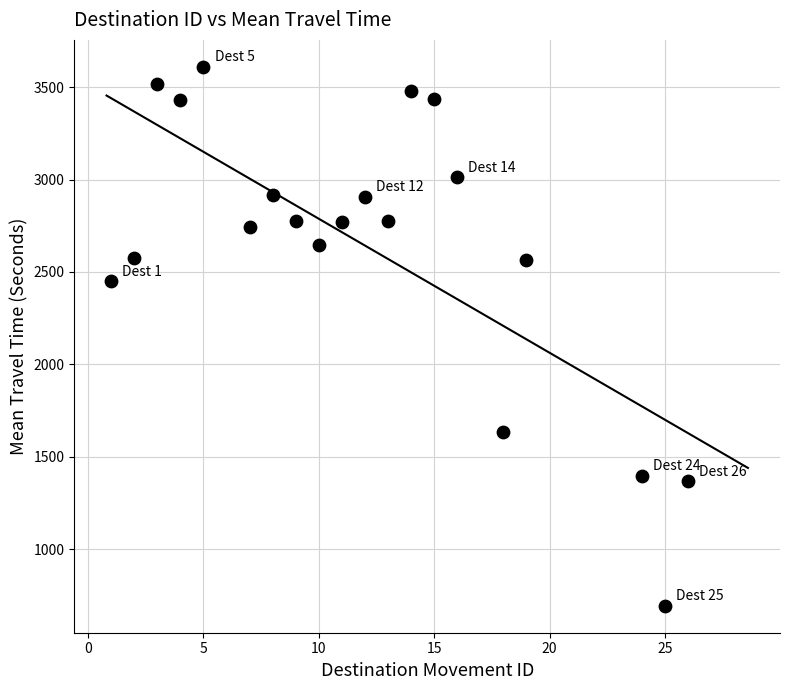

What Y value in the scatter plot is closest to 2151?

2450